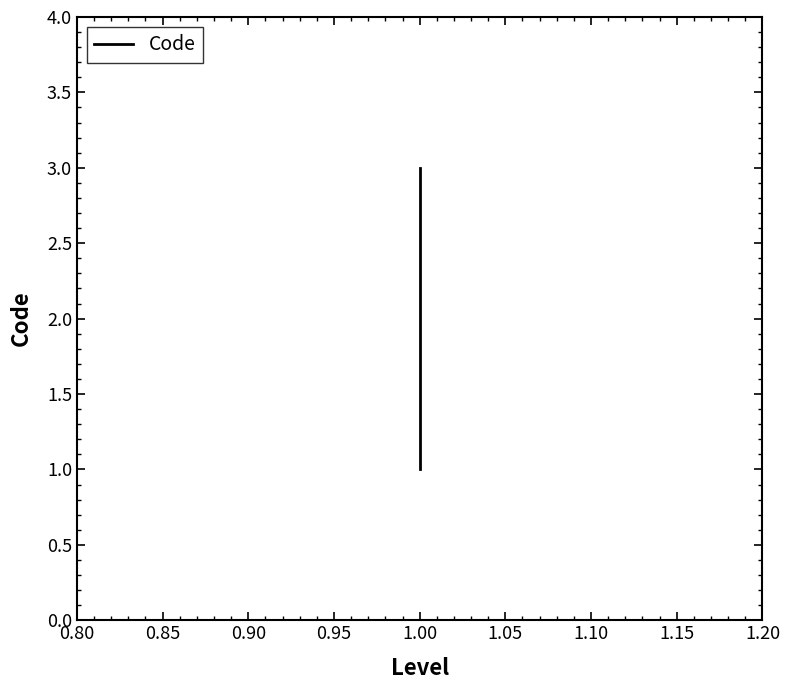

Count the number of categories in the chart.

3